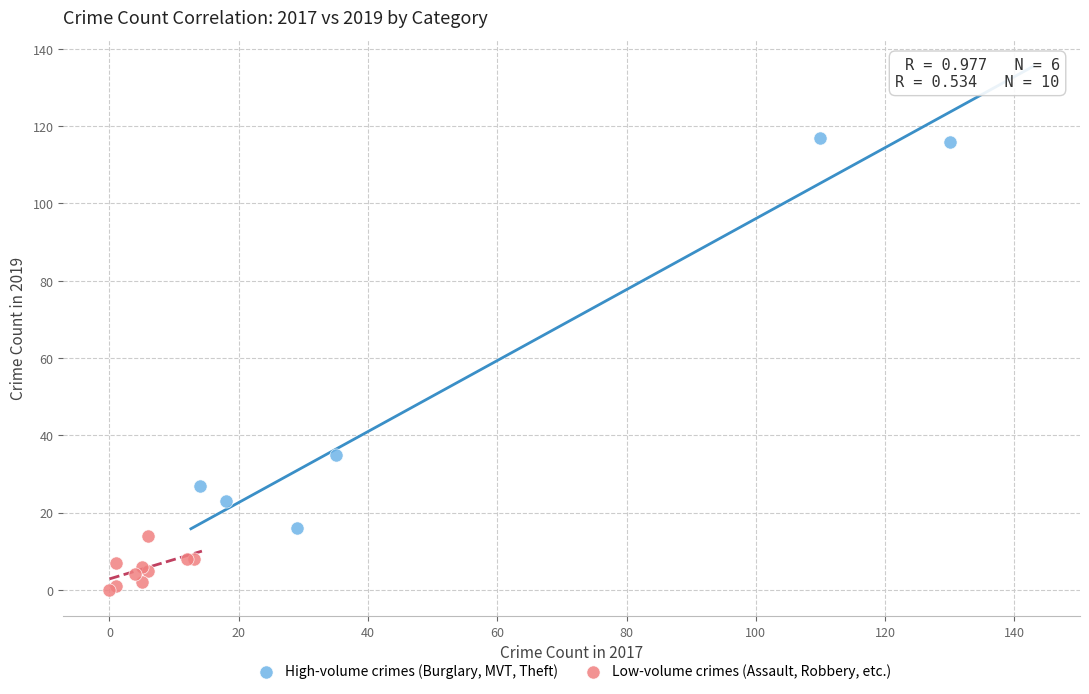

Which series has the widest spread of Y values?

High-volume crimes (Burglary, MVT, Theft)